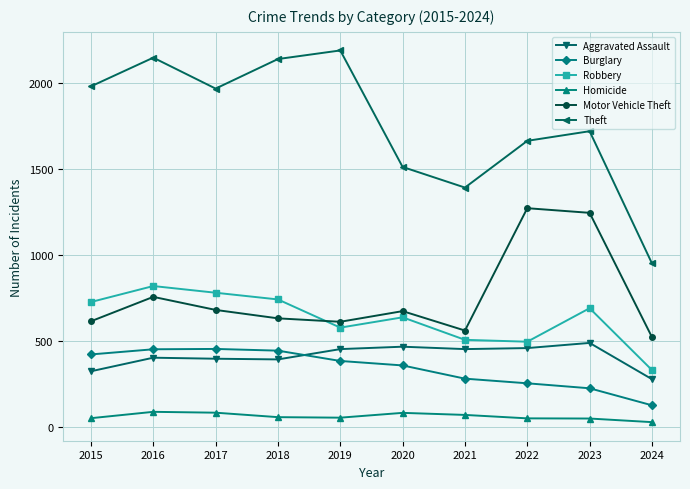

What is the maximum value for Robbery?

819